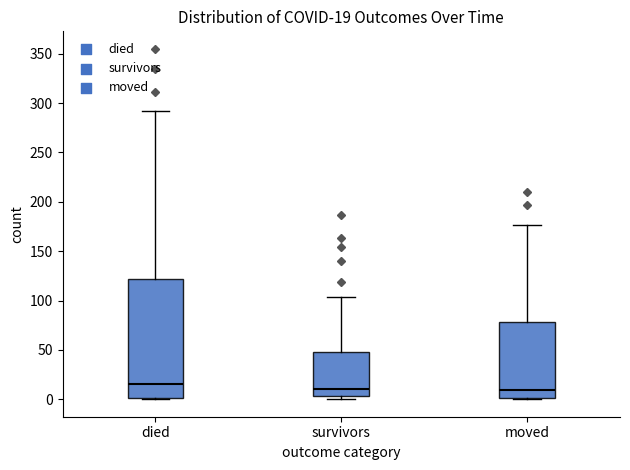

Comparing the boxes themselves (not the whiskers), which one is the tallest?

died